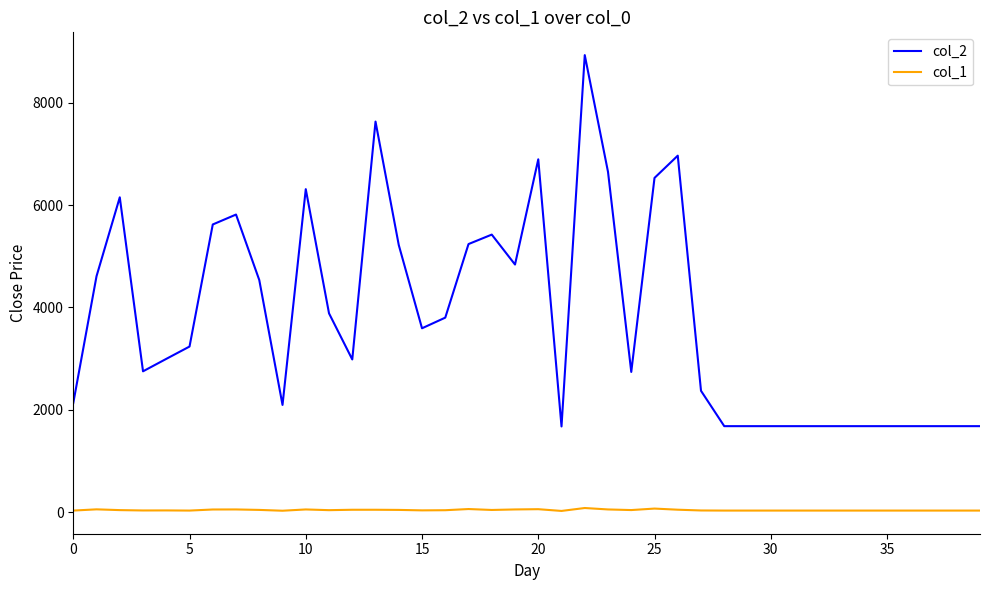

What are all the series names shown in the legend?

col_2, col_1